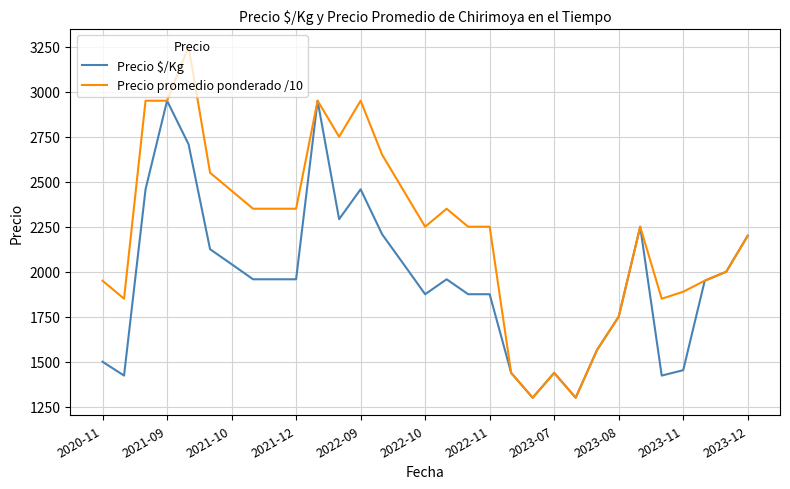

True or false: Precio promedio ponderado /10 has more than 0 interior local peaks.

True